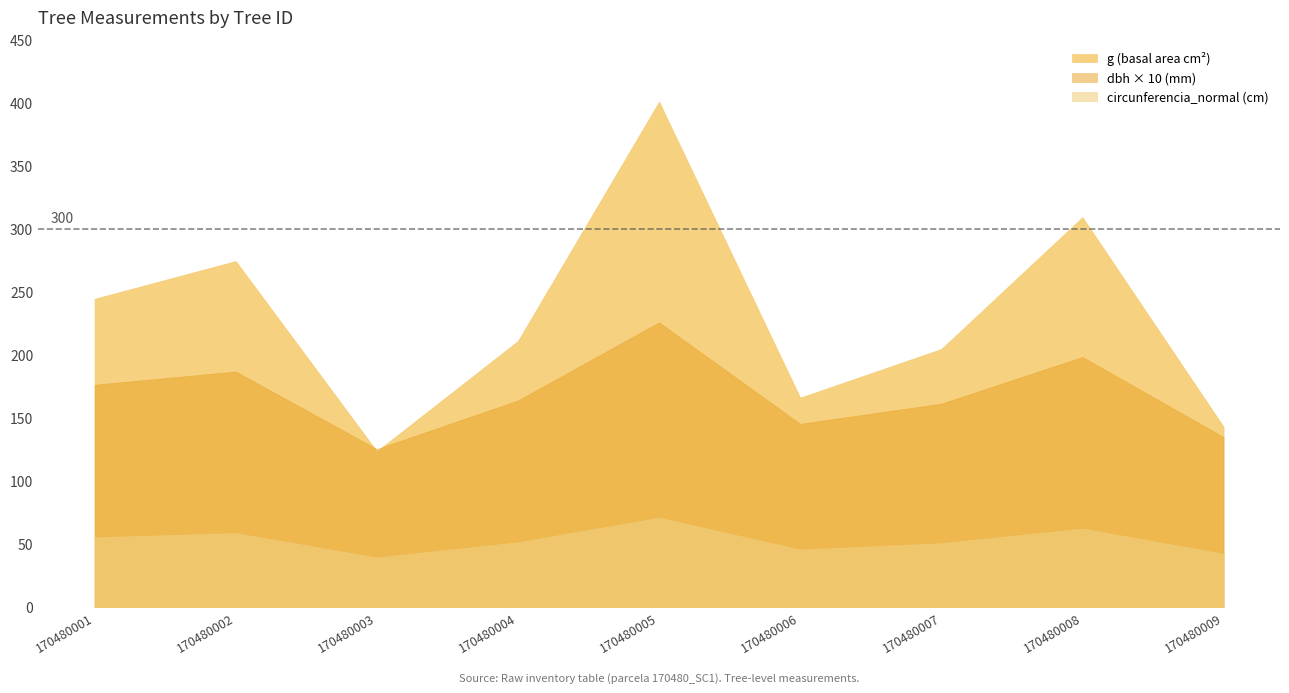

How many interior local peaks does the g_ha series have?

3